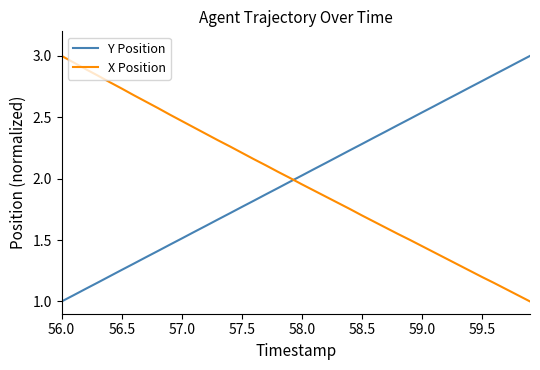

What is the minimum value shown in the chart?

1.0